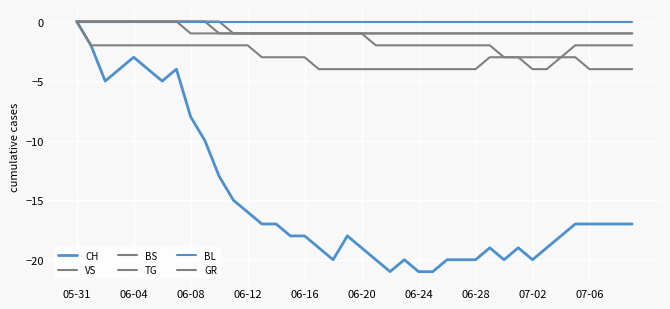

At how many categories does at least one series exceed -18?

40